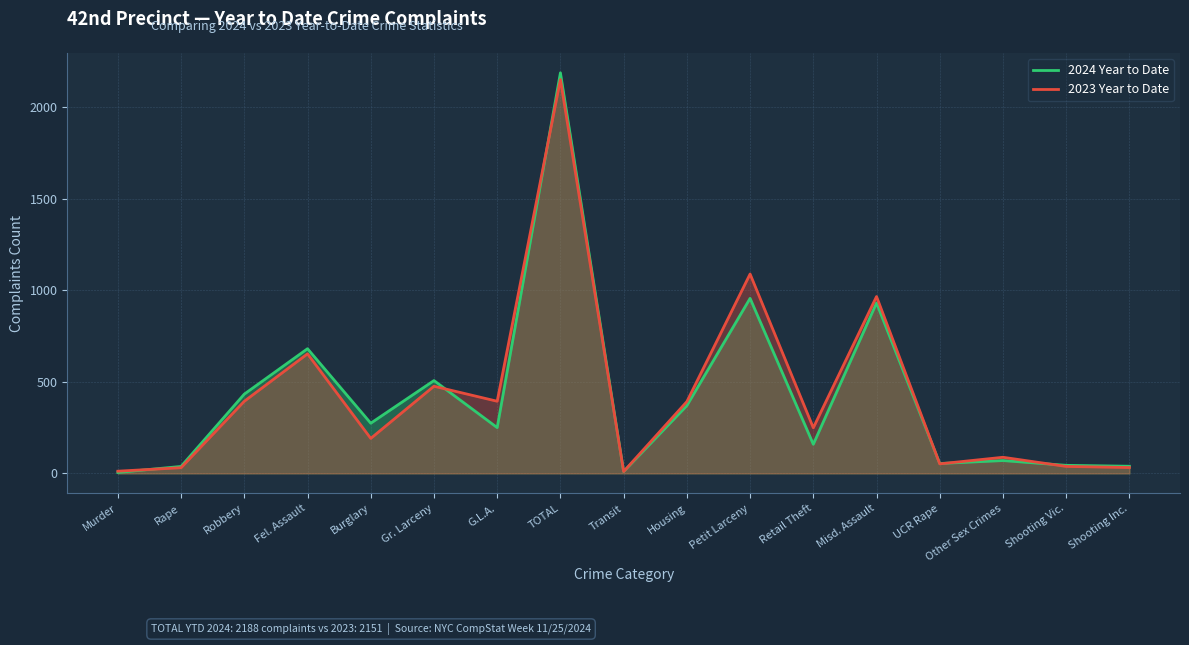

What is the value of the 2023 Year to Date point at the 2nd from the left?

31